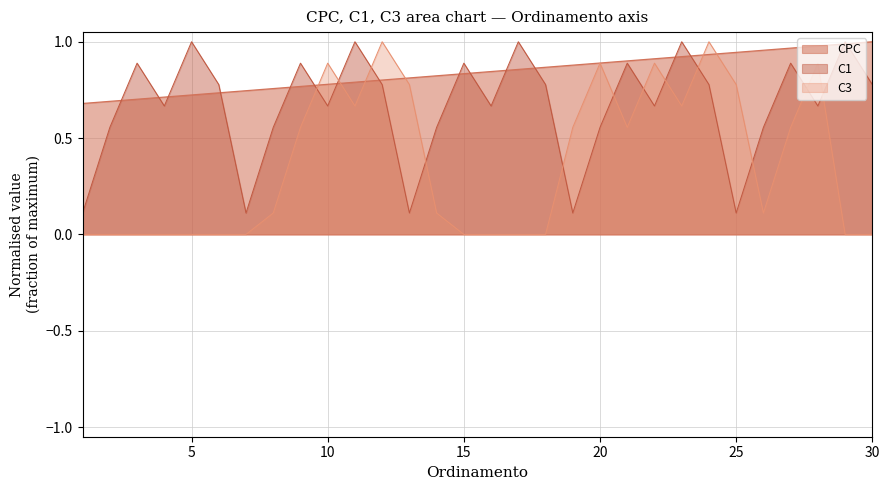

How many intersections are there between C1 and C3?

12